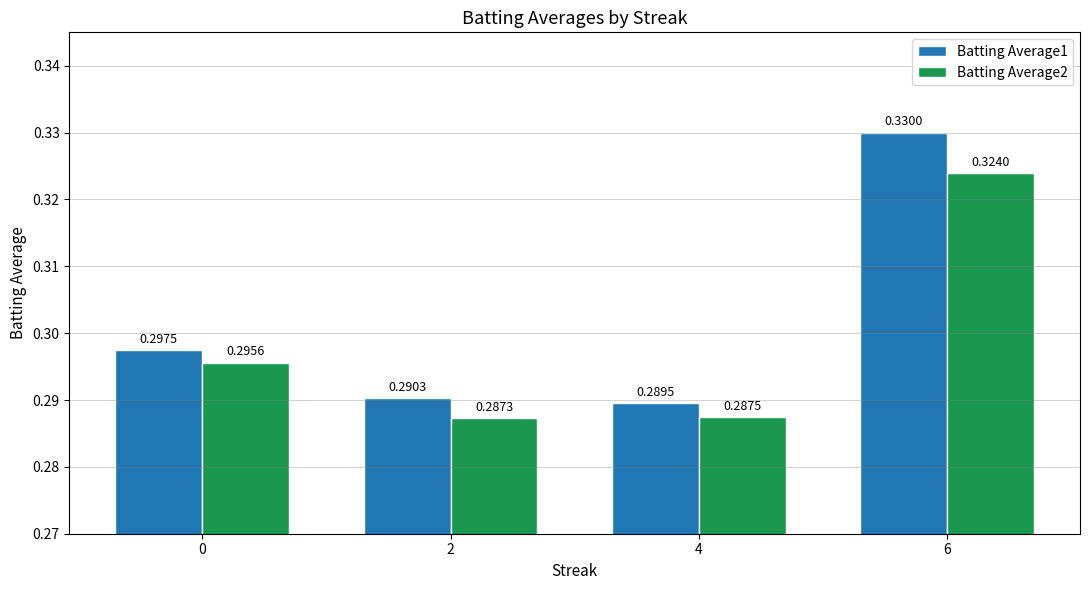

What is the total value across all series at 2?

0.6